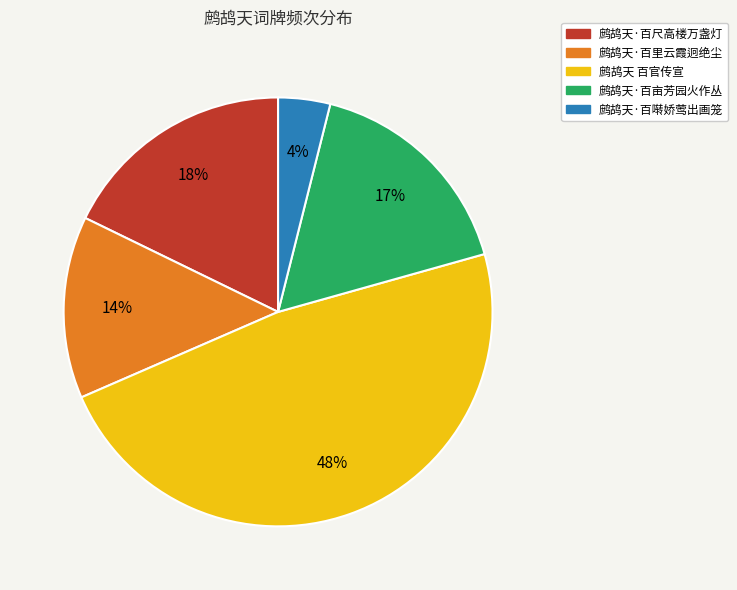

What percentage is the 鹧鸪天·百亩芳园火作丛 slice, to the nearest percent?

17%